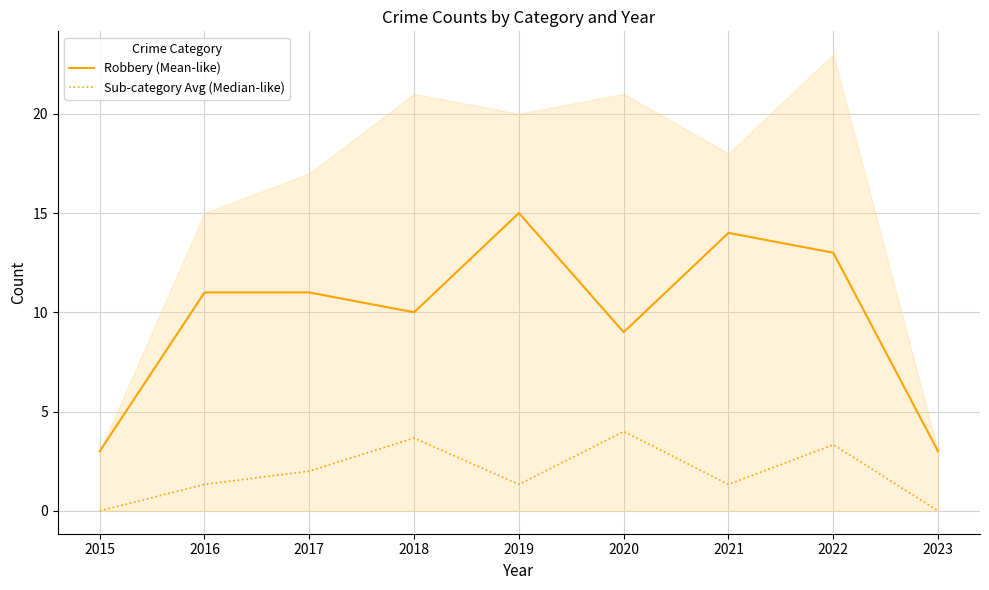

Reading left to right, what are all the values shown in this chart?

Robbery (Mean-like): 2015=3.0	2016=11.0	2017=11.0	2018=10.0	2019=15.0	2020=9.0	2021=14.0	2022=13.0	2023=3.0
Sub-category Avg (Median-like): 2015=0.0	2016=1.3	2017=2.0	2018=3.7	2019=1.3	2020=4.0	2021=1.3	2022=3.3	2023=0.0